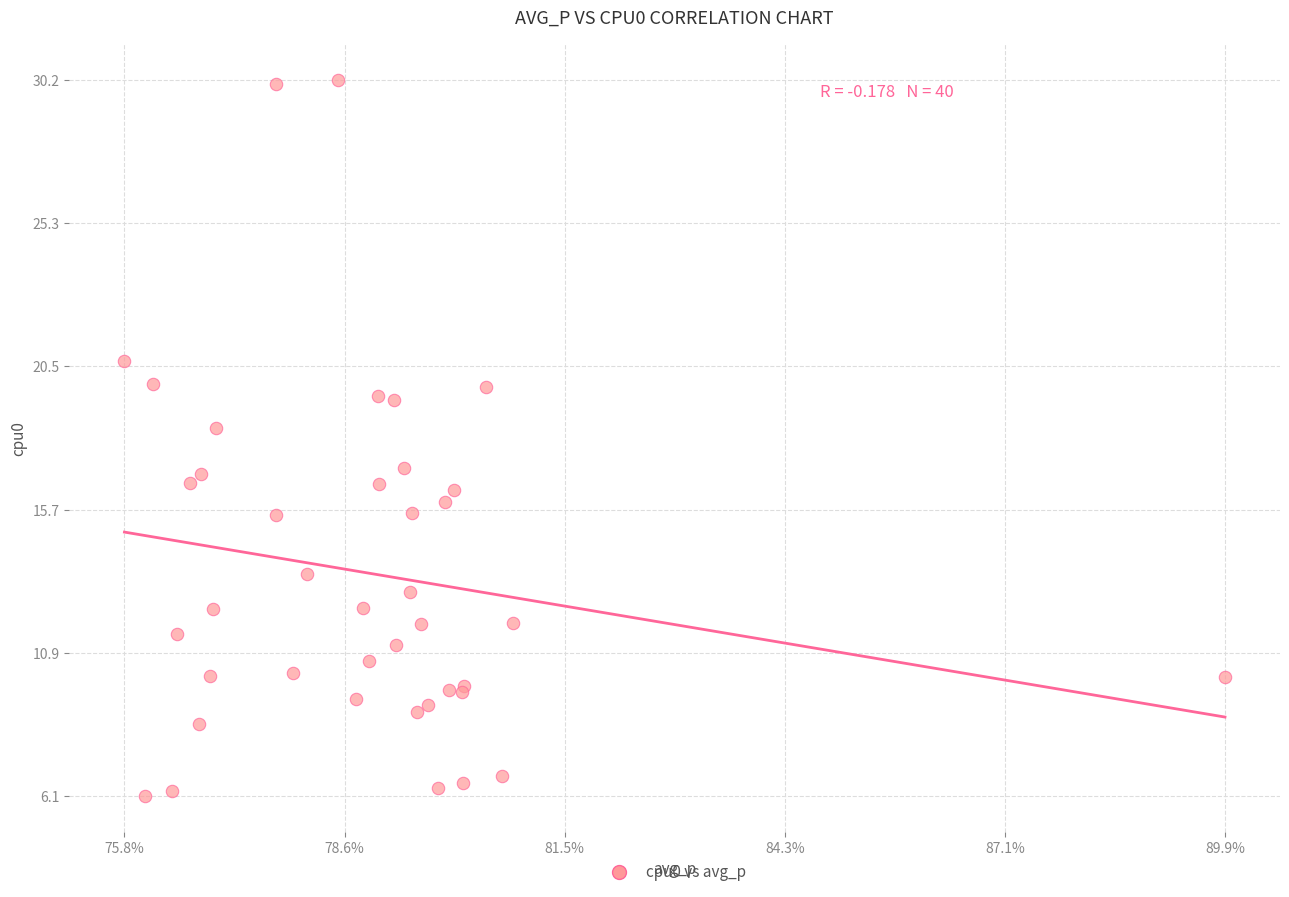

What Y value in the scatter plot is closest to 18?

18.5